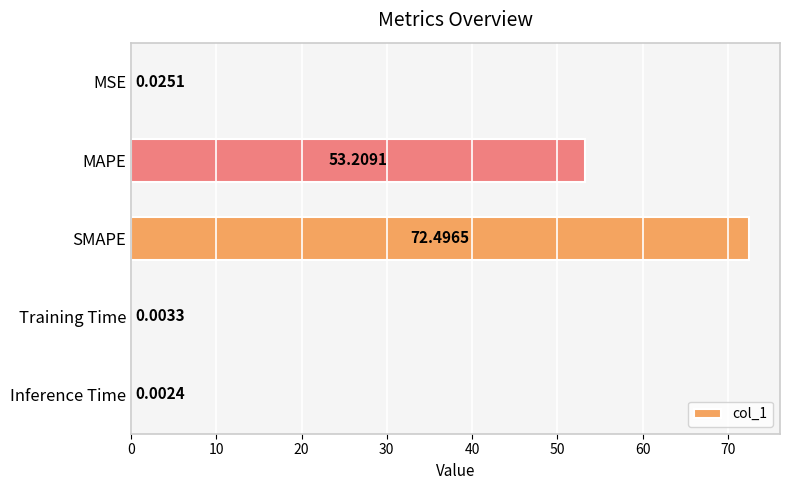

What is the sum of all values?

125.7